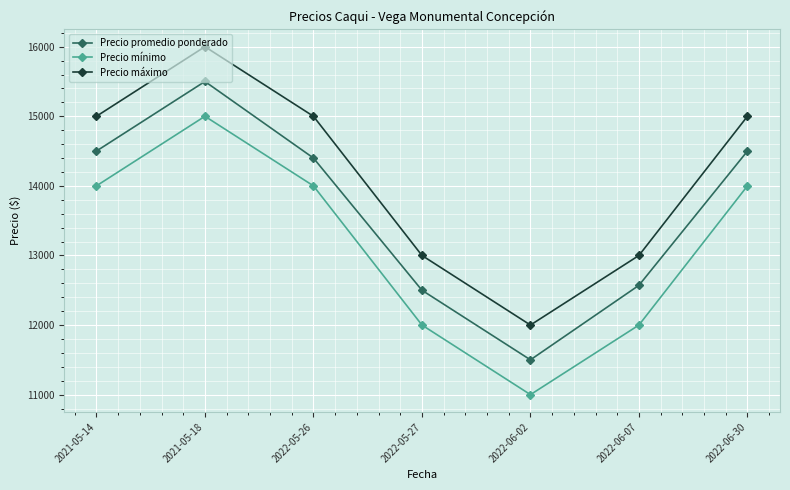

What is the label of the 4th point from the left?

2022-05-27